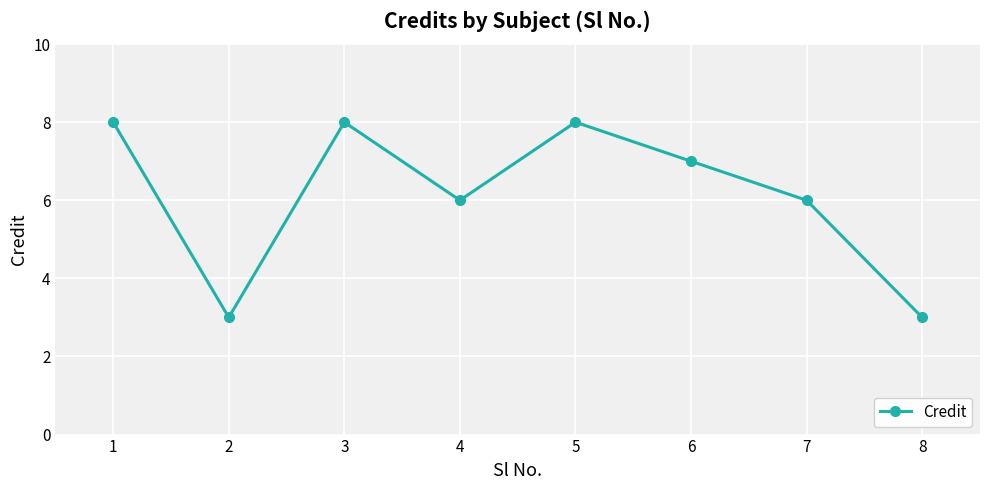

What is the value of the 1st point from the left?

8